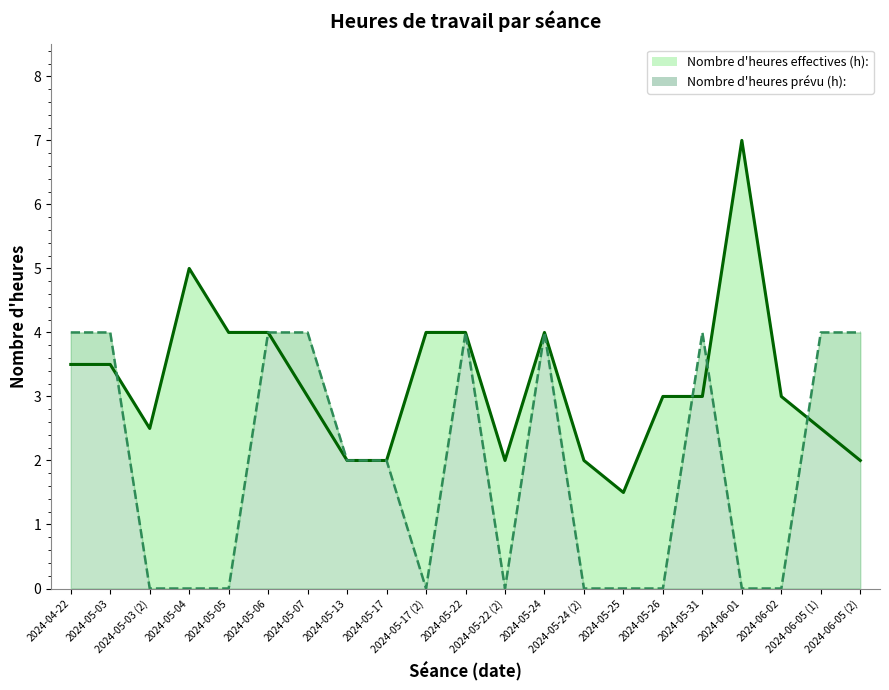

How many times do Nombre d heures prevu (h): and Nombre d heures effectives (h): cross each other?

4